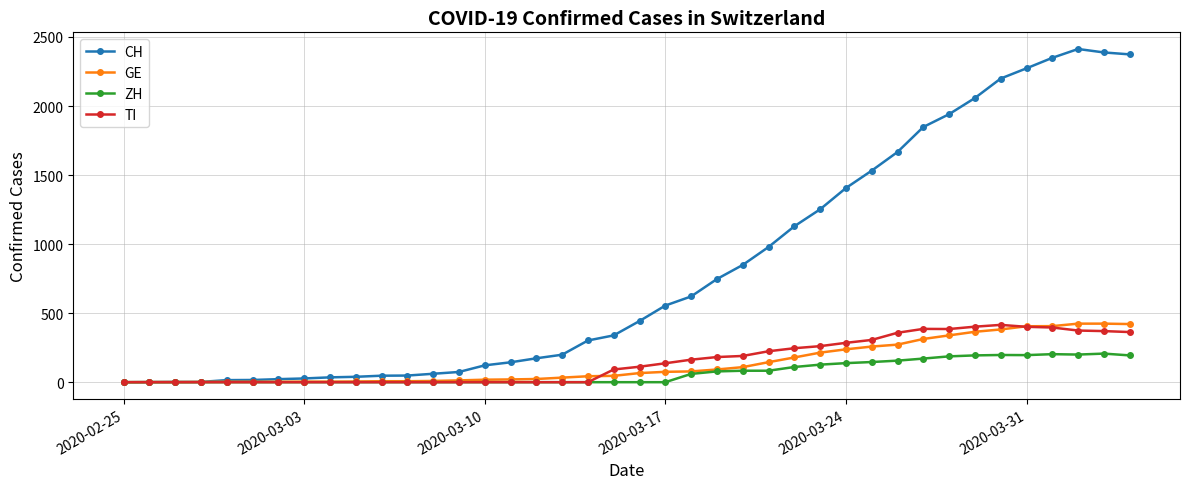

What is the maximum value for TI?

415